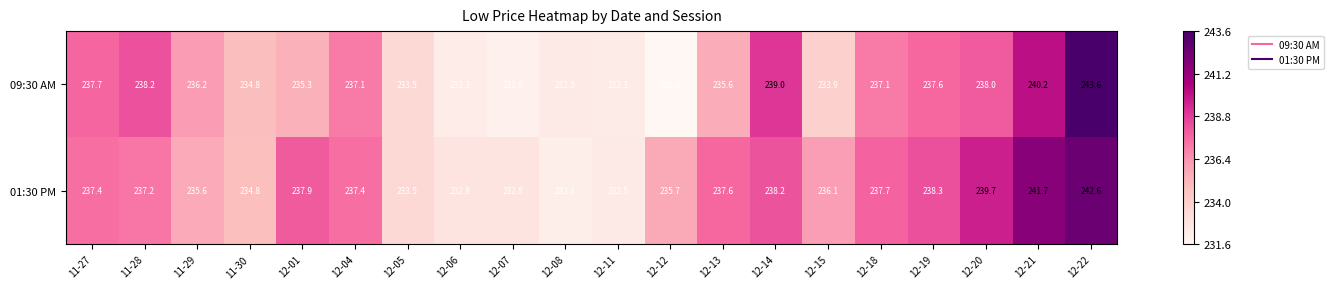

What is the minimum value shown in the chart?

231.6